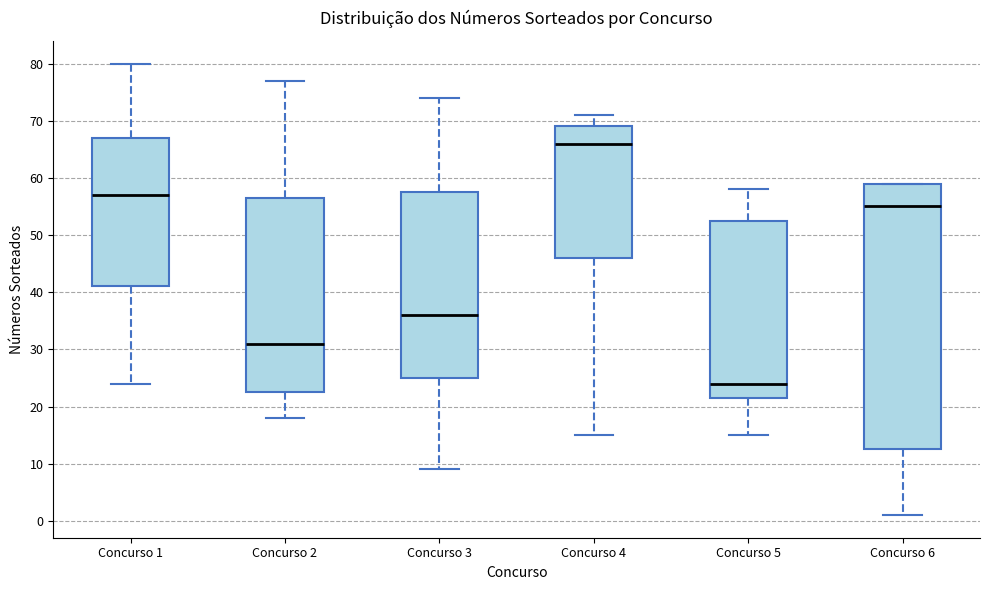

Which box's median line is the highest?

Concurso 4